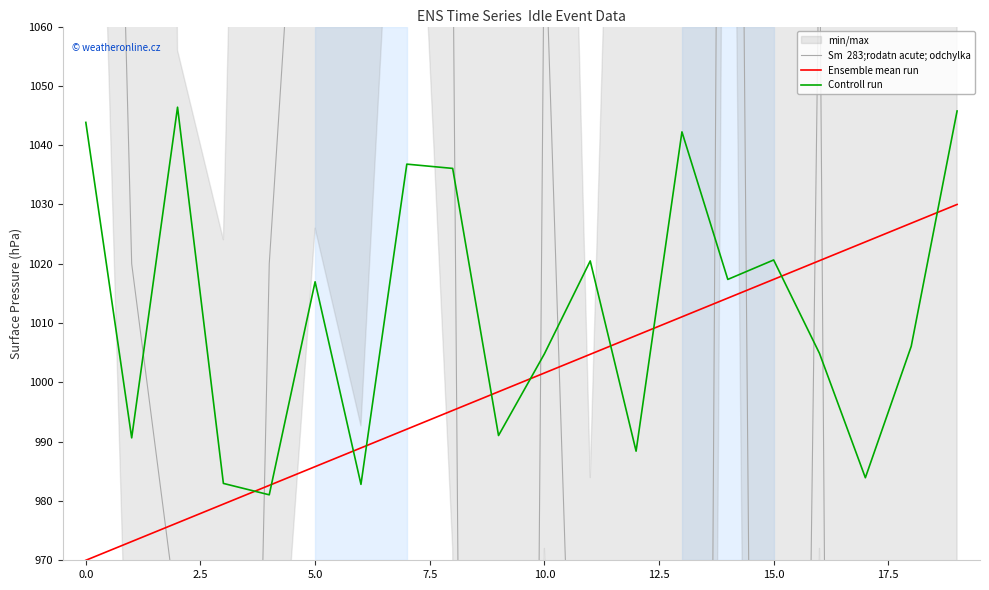

Is it true that Controll run equals 437.2 at 0.0?

False